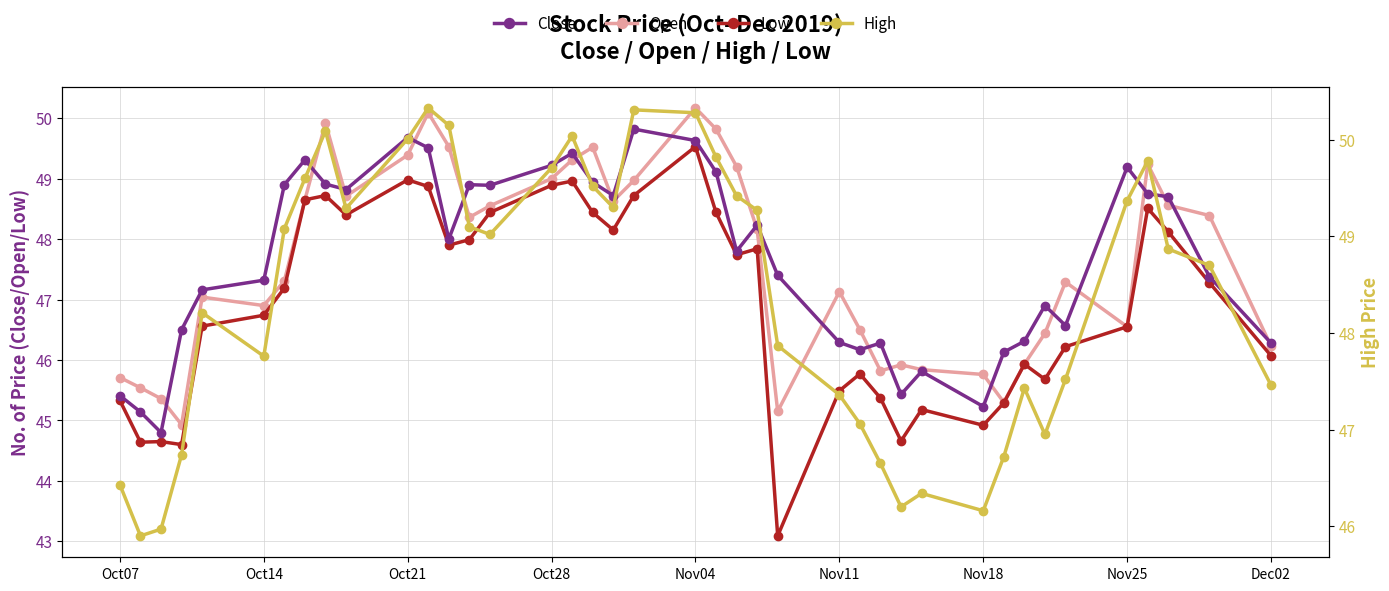

Is the value of High at 31 greater than the value of Low at 37?

No